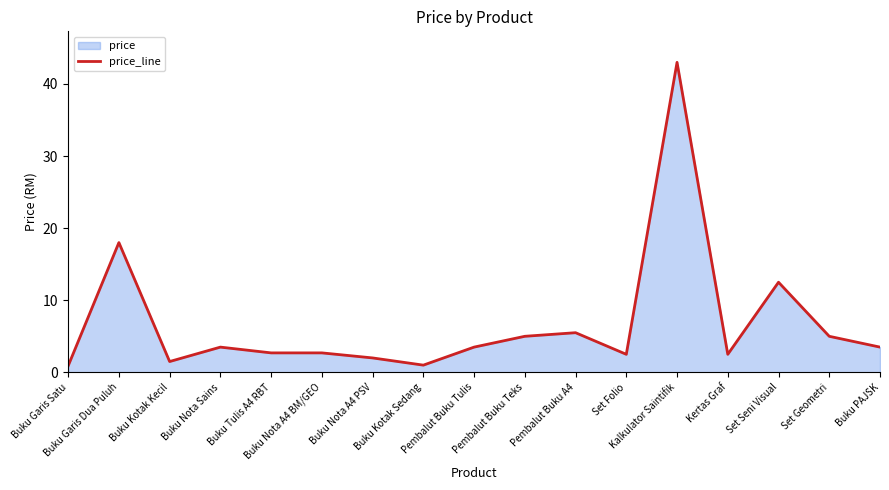

At which label does the data first exceed 3?

Buku Garis Dua Puluh